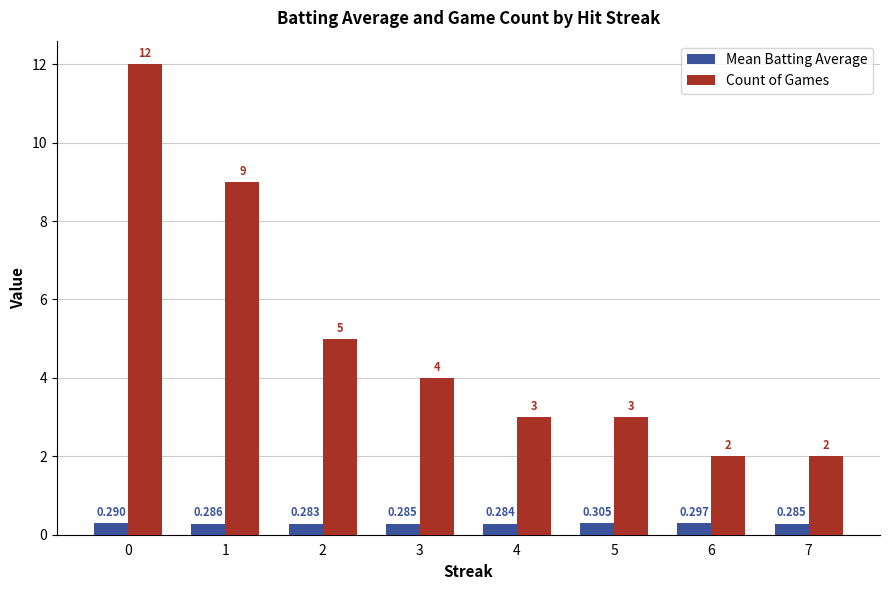

What is the difference between the second highest and minimum values in the Count of Games series?

7.0